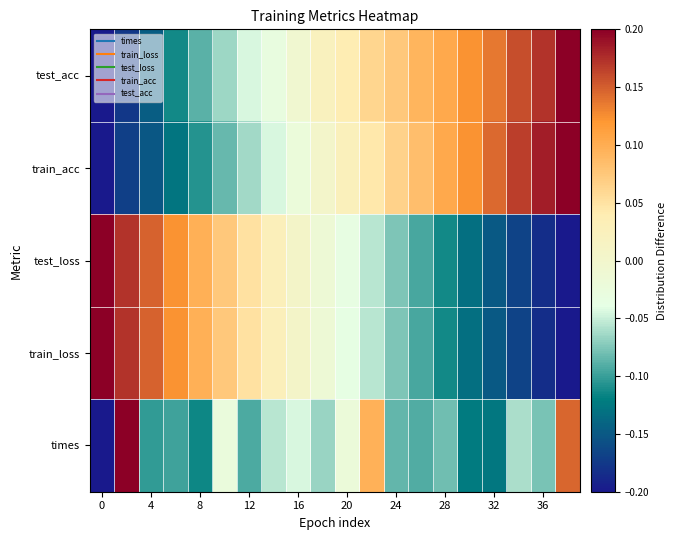

How many data points does each series have?

20